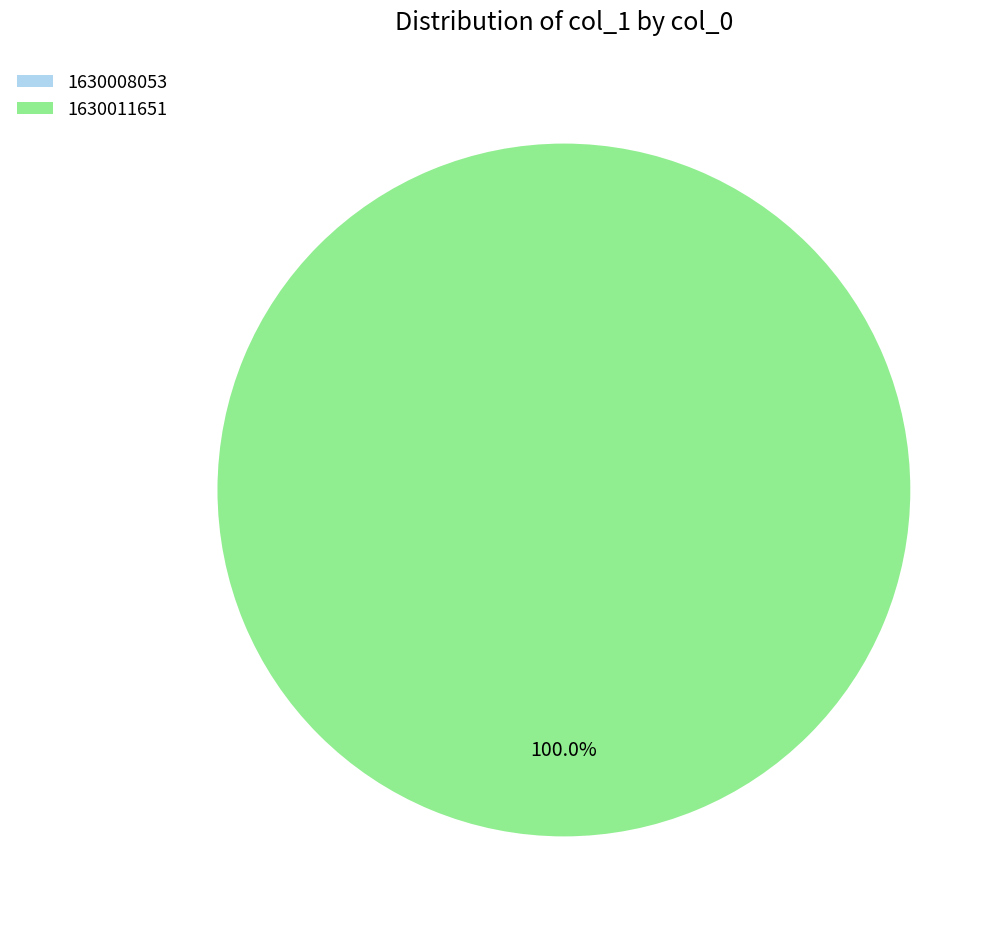

What is the change in value from 1630008053 to 1630011651?

+1